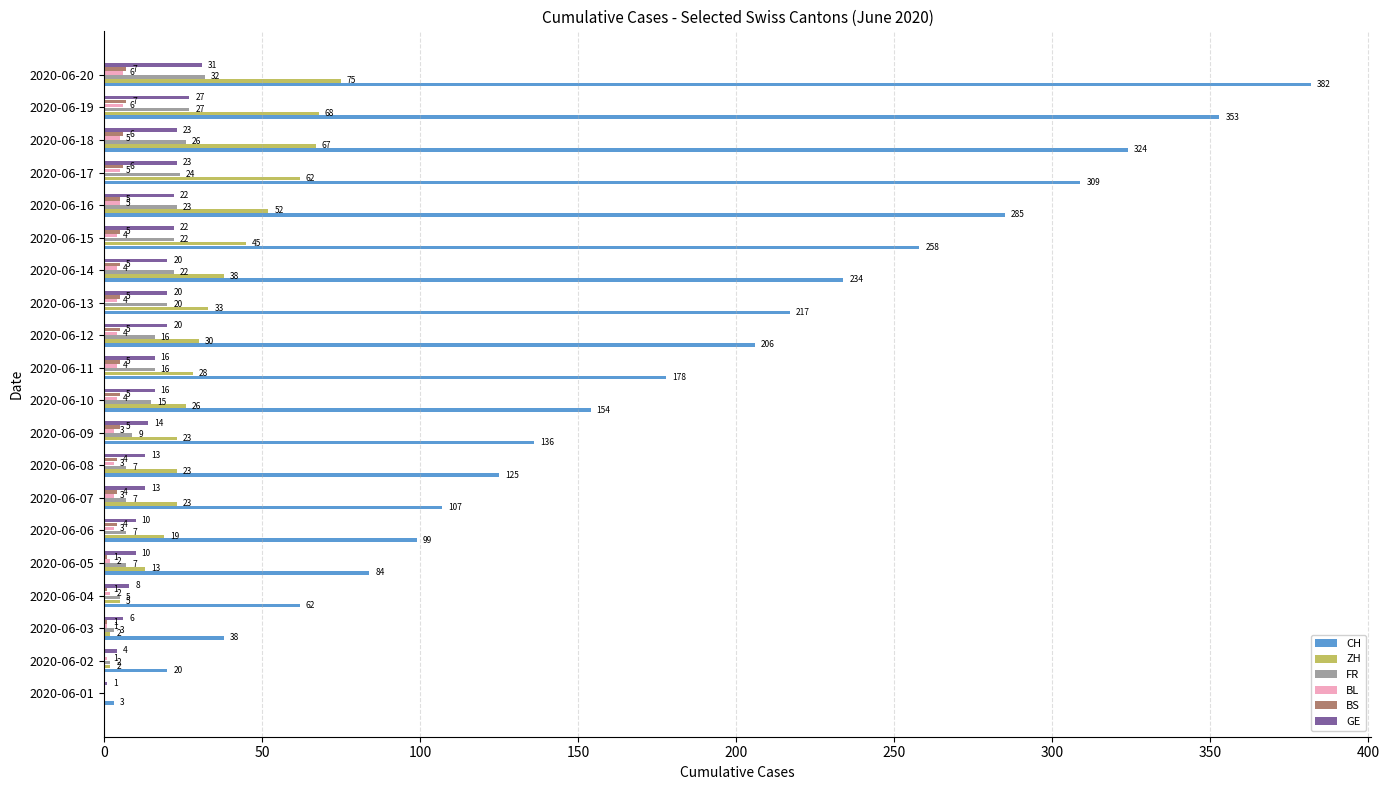

Is the value of CH at 2020-06-10 greater than the value of BL at 2020-06-16?

Yes